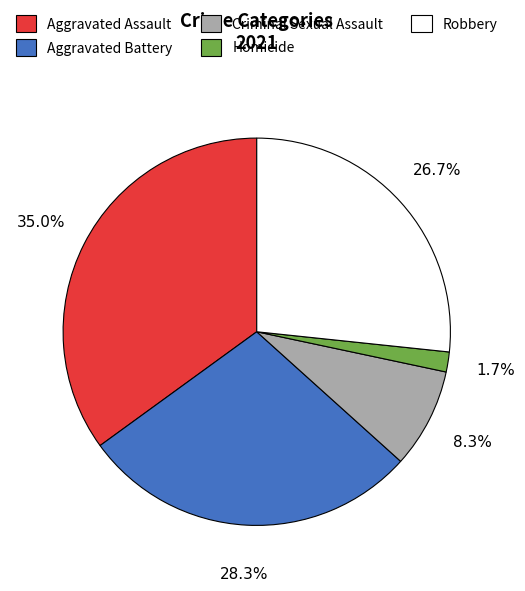

Which slice is the largest?

Aggravated Assault